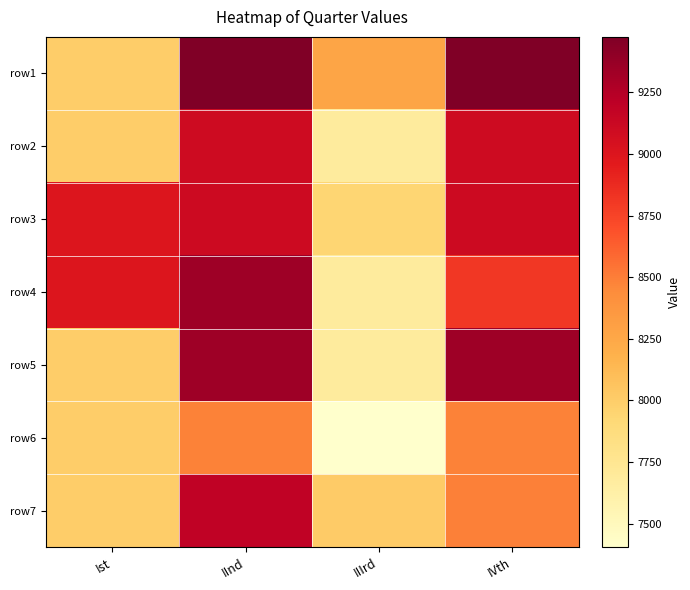

Rank the series at Ist from lowest to highest value.

row1, row2, row5, row6, row7, row3, row4